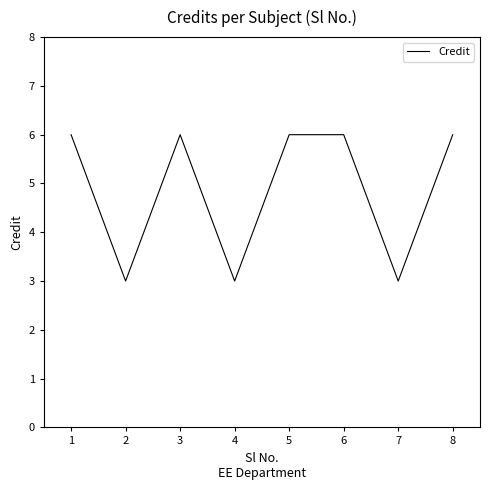

How many series are shown in this chart?

1